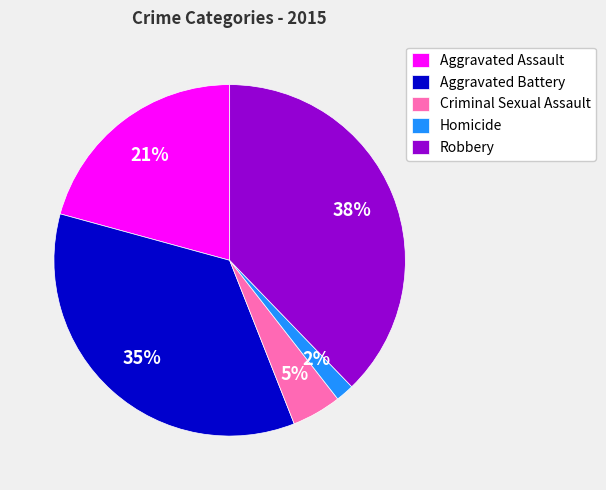

Do Aggravated Battery and Aggravated Assault together represent more than half of the pie?

Yes